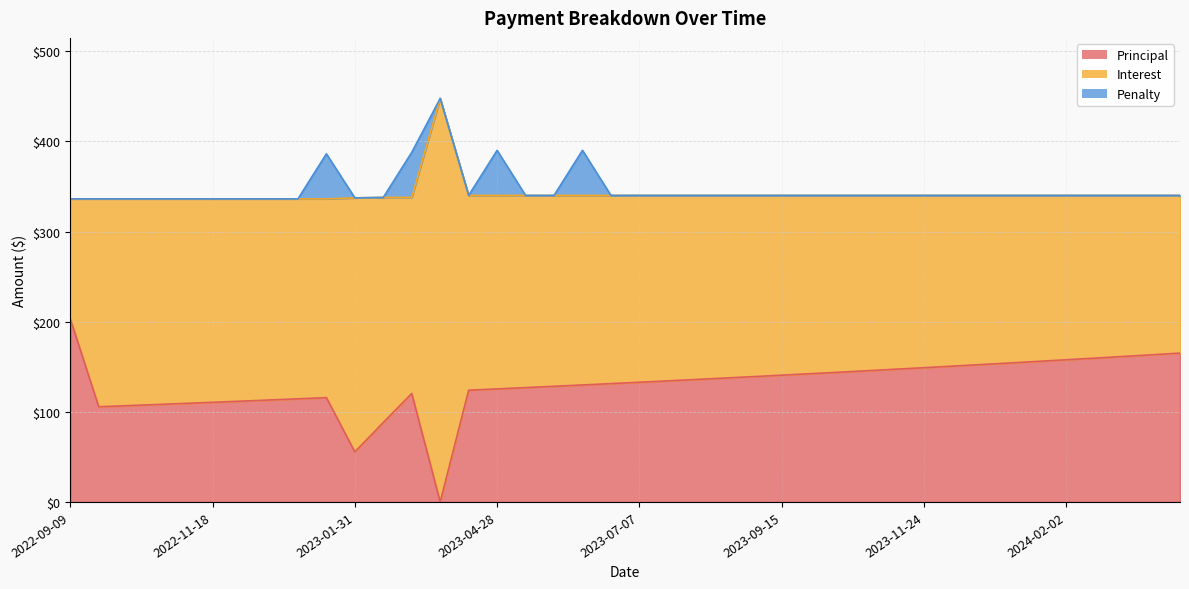

Reading right to left, list all the values displayed in this chart.

Principal: 2024-03-29=165.1	2024-03-15=163.2	2024-03-01=161.4	2024-02-16=159.6	2024-02-02=157.7	2024-01-19=155.9	2024-01-05=154.2	2023-12-22=152.4	2023-12-08=150.7	2023-11-24=148.9	2023-11-10=147.2	2023-10-27=145.6	2023-10-13=143.9	2023-09-29=142.3	2023-09-15=140.6	2023-09-01=139.0	2023-08-18=137.4	2023-08-04=135.9	2023-07-21=134.3	2023-07-07=132.8	2023-06-23=131.3	2023-06-09=129.8	2023-05-26=128.3	2023-05-12=126.8	2023-04-28=125.4	2023-04-14=124.0	2023-03-31=0.0	2023-03-02=120.4	2023-02-16=88.1	2023-01-31=55.5	2023-01-13=115.7	2022-12-30=114.4	2022-12-16=113.1	2022-12-02=111.8	2022-11-18=110.5	2022-11-04=109.3	2022-10-21=108.0	2022-10-07=106.8	2022-09-23=105.6	2022-09-09=203.1
Interest: 2024-03-29=175.0	2024-03-15=176.8	2024-03-01=178.7	2024-02-16=180.6	2024-02-02=182.4	2024-01-19=184.2	2024-01-05=185.9	2023-12-22=187.7	2023-12-08=189.4	2023-11-24=191.2	2023-11-10=192.9	2023-10-27=194.5	2023-10-13=196.2	2023-09-29=197.8	2023-09-15=199.5	2023-09-01=201.1	2023-08-18=202.7	2023-08-04=204.2	2023-07-21=205.8	2023-07-07=207.3	2023-06-23=208.8	2023-06-09=210.3	2023-05-26=211.8	2023-05-12=213.2	2023-04-28=214.7	2023-04-14=216.1	2023-03-31=447.7	2023-03-02=217.5	2023-02-16=249.8	2023-01-31=281.8	2023-01-13=220.5	2022-12-30=221.8	2022-12-16=223.1	2022-12-02=224.4	2022-11-18=225.7	2022-11-04=227.0	2022-10-21=228.2	2022-10-07=229.4	2022-09-23=230.7	2022-09-09=133.1
Penalty: 2024-03-29=0.0	2024-03-15=0.0	2024-03-01=0.0	2024-02-16=0.0	2024-02-02=0.0	2024-01-19=0.0	2024-01-05=0.0	2023-12-22=0.0	2023-12-08=0.0	2023-11-24=0.0	2023-11-10=0.0	2023-10-27=0.0	2023-10-13=0.0	2023-09-29=0.0	2023-09-15=0.0	2023-09-01=0.0	2023-08-18=0.0	2023-08-04=0.0	2023-07-21=0.0	2023-07-07=0.0	2023-06-23=0.0	2023-06-09=50.0	2023-05-26=0.0	2023-05-12=0.0	2023-04-28=50.0	2023-04-14=0.0	2023-03-31=0.0	2023-03-02=50.0	2023-02-16=0.0	2023-01-31=0.0	2023-01-13=50.0	2022-12-30=0.0	2022-12-16=0.0	2022-12-02=0.0	2022-11-18=0.0	2022-11-04=0.0	2022-10-21=0.0	2022-10-07=0.0	2022-09-23=0.0	2022-09-09=0.0